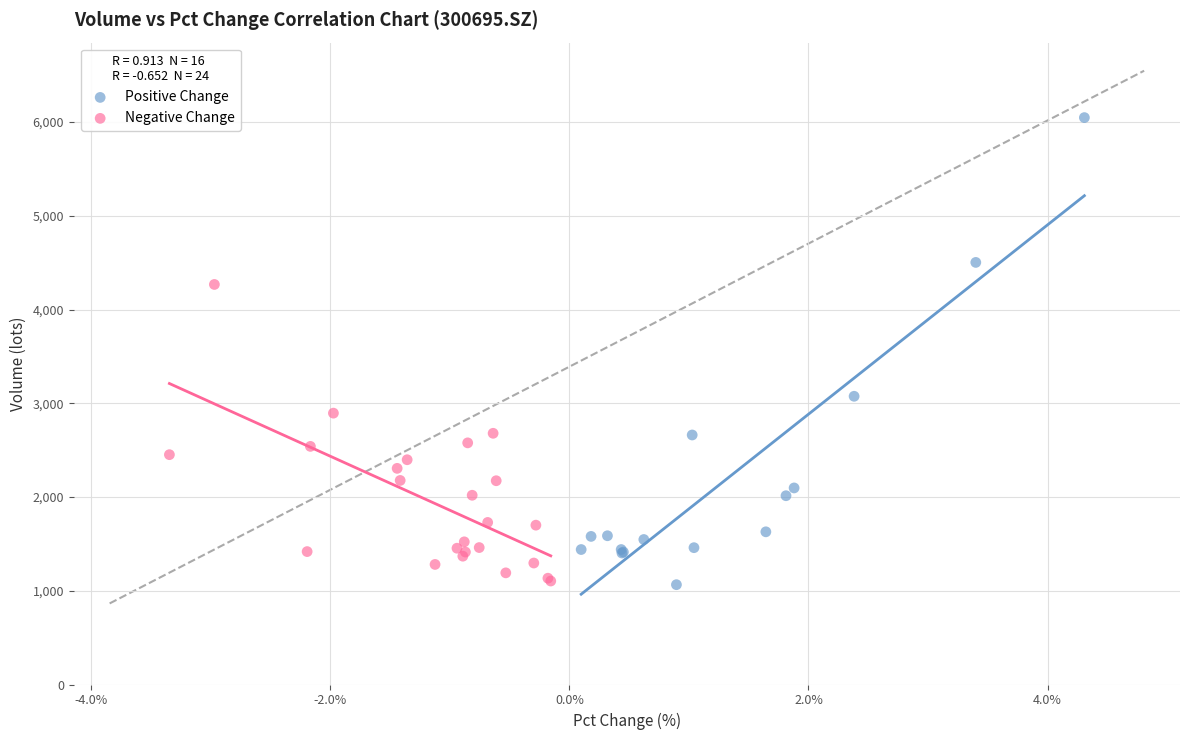

Which series contains the highest Y value?

Positive Change